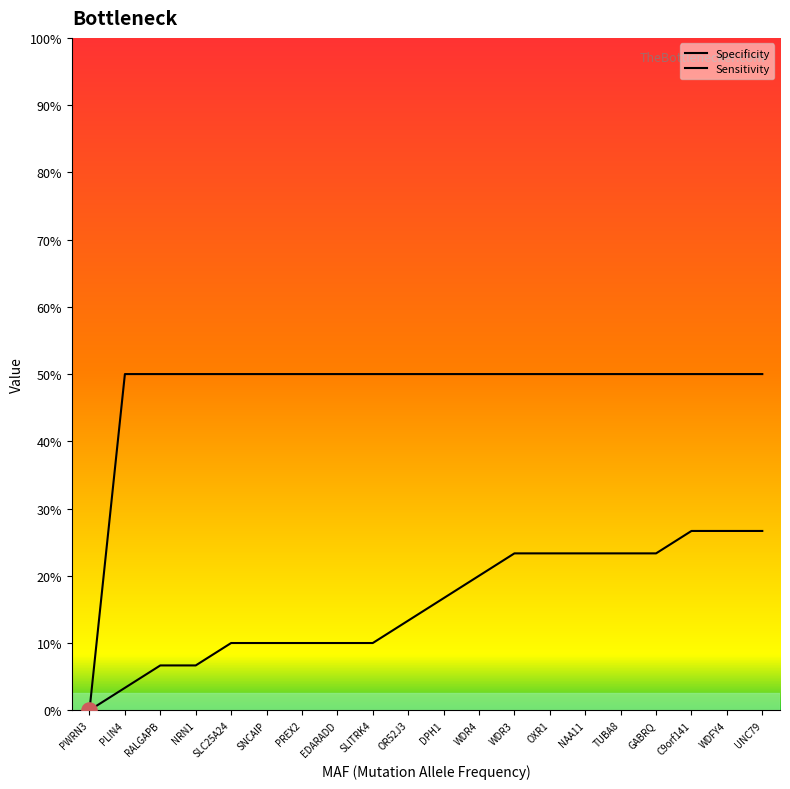

Which series has the largest Y range (max minus min)?

Specificity